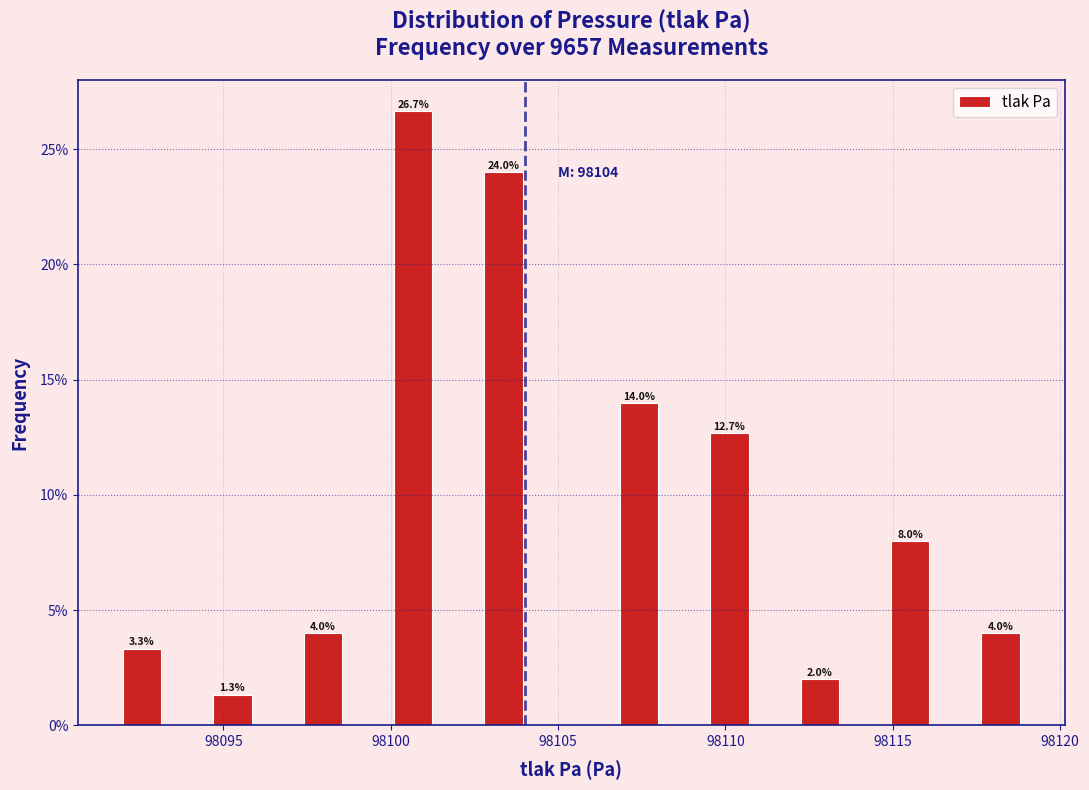

Read against the x-axis, roughly where is the centre of the tallest bar?

98100.5